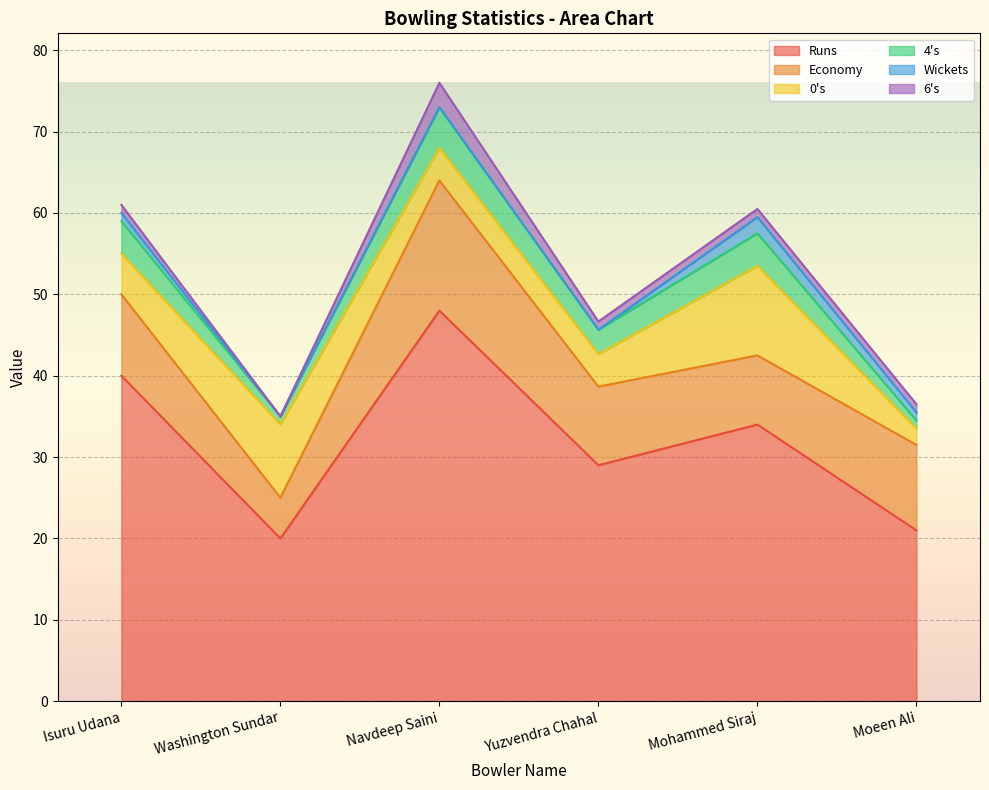

Reading left to right, what are all the values shown in this chart?

Runs: Isuru Udana=40.0	Washington Sundar=20.0	Navdeep Saini=48.0	Yuzvendra Chahal=29.0	Mohammed Siraj=34.0	Moeen Ali=21.0
Economy: Isuru Udana=10.0	Washington Sundar=5.0	Navdeep Saini=16.0	Yuzvendra Chahal=9.7	Mohammed Siraj=8.5	Moeen Ali=10.5
0s: Isuru Udana=5.0	Washington Sundar=9.0	Navdeep Saini=4.0	Yuzvendra Chahal=4.0	Mohammed Siraj=11.0	Moeen Ali=2.0
4s: Isuru Udana=4.0	Washington Sundar=1.0	Navdeep Saini=5.0	Yuzvendra Chahal=3.0	Mohammed Siraj=4.0	Moeen Ali=1.0
Wickets: Isuru Udana=1.0	Washington Sundar=0.0	Navdeep Saini=0.0	Yuzvendra Chahal=0.0	Mohammed Siraj=2.0	Moeen Ali=1.0
6s: Isuru Udana=1.0	Washington Sundar=0.0	Navdeep Saini=3.0	Yuzvendra Chahal=1.0	Mohammed Siraj=1.0	Moeen Ali=1.0